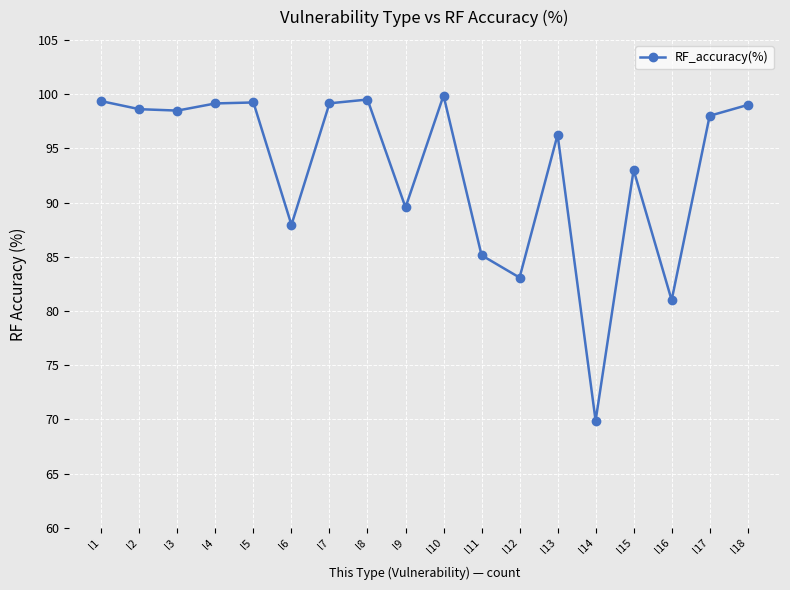

What is the difference between the maximum and minimum values?

30.0